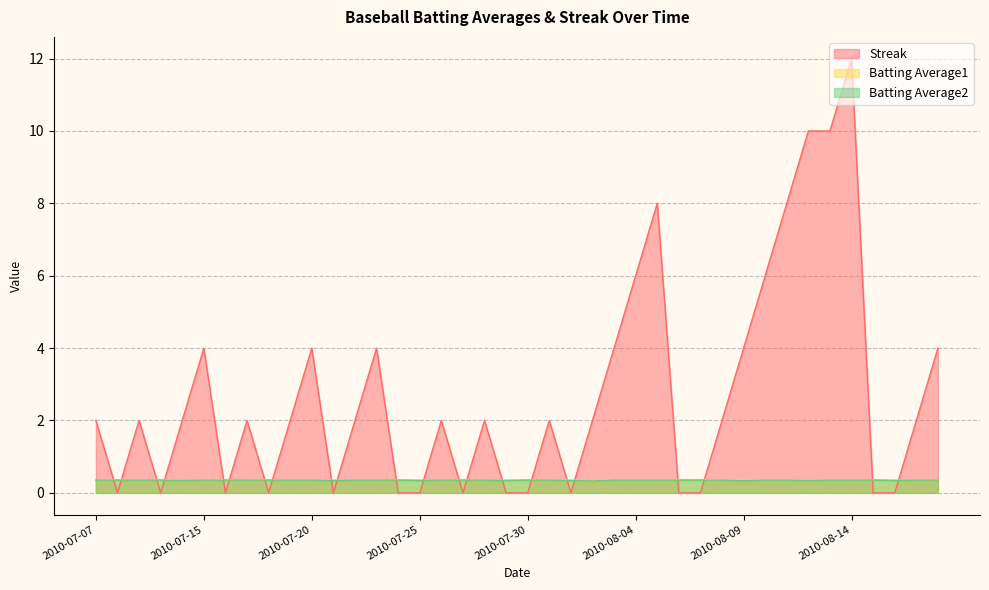

True or false: Batting Average2 and Batting Average1 cross at least once.

False